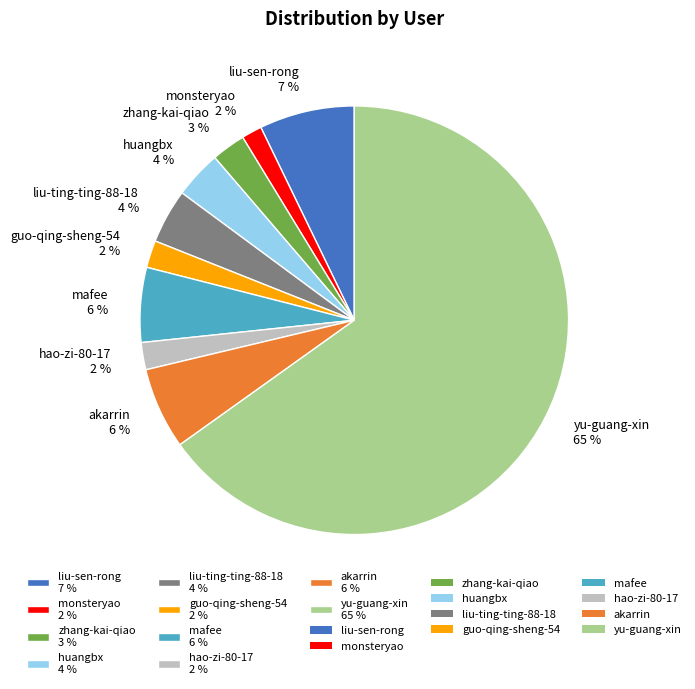

To the nearest percent, what portion does mafee represent?

6%